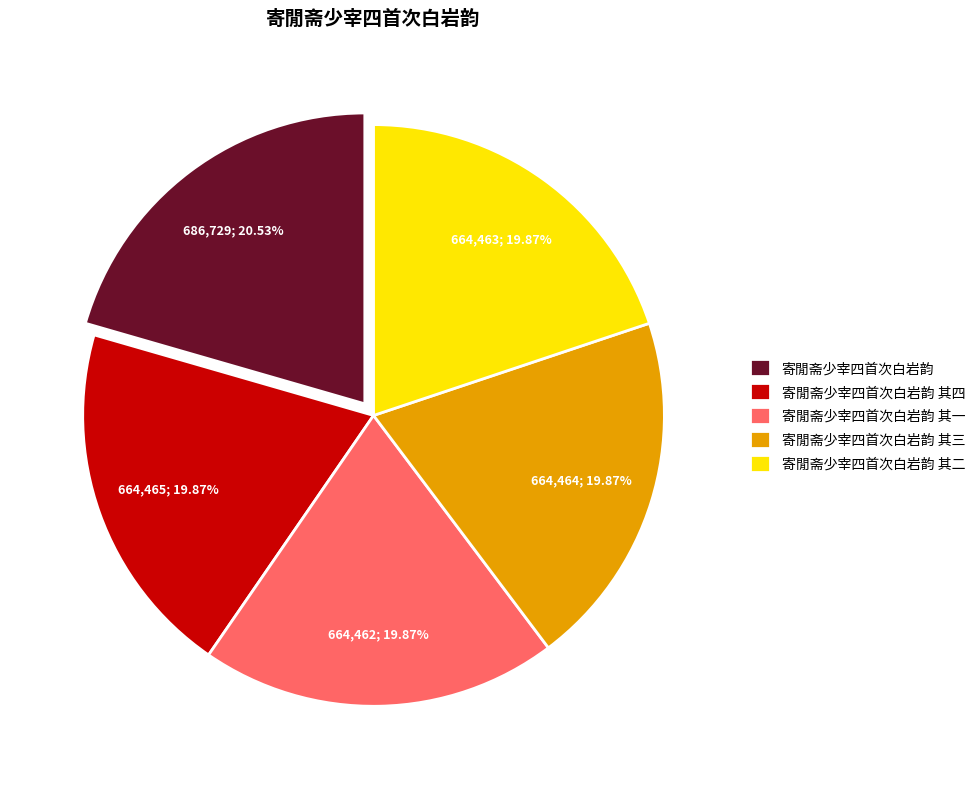

Is there any slice that represents more than half of the pie?

No